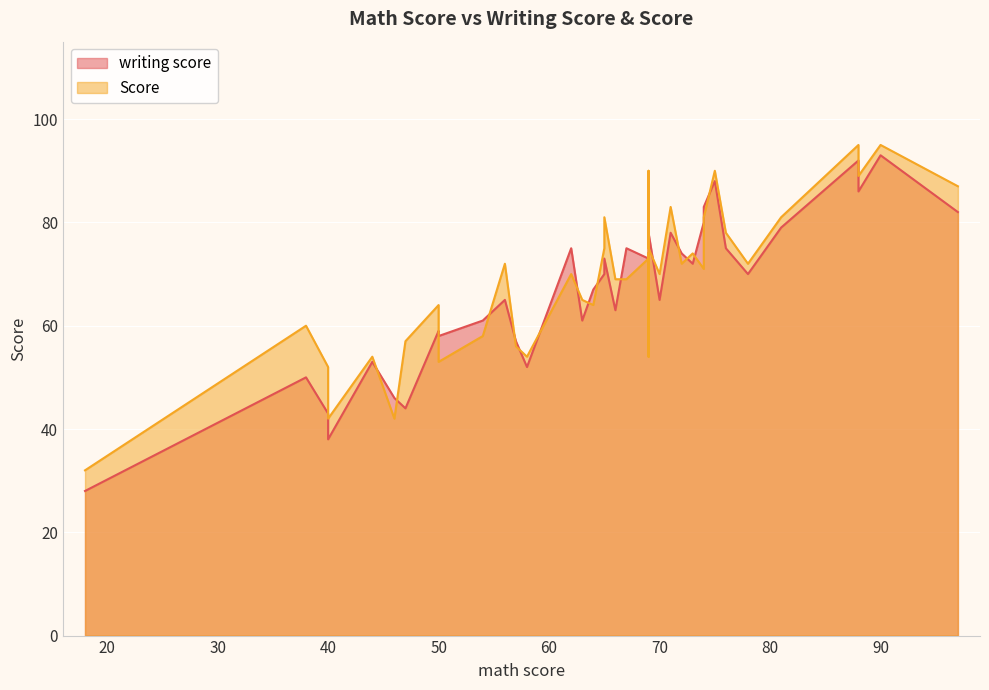

How many values in the Score series exceed 71?

19